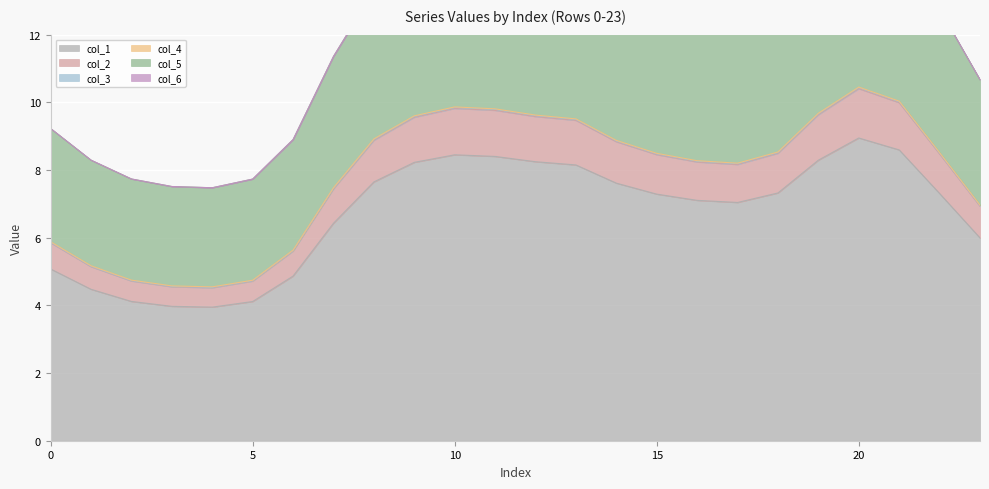

True or false: col_4 and col_1 intersect in this chart.

False